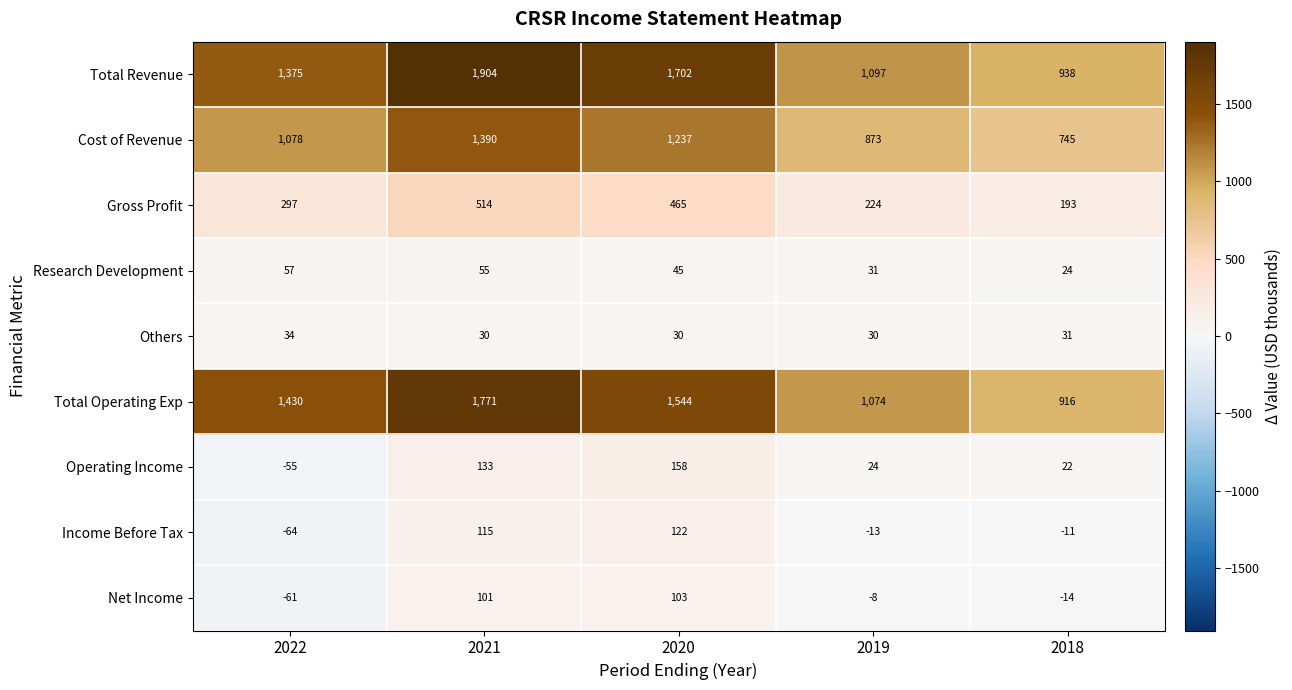

Is it true that Research Development equals 55 at 2021?

True